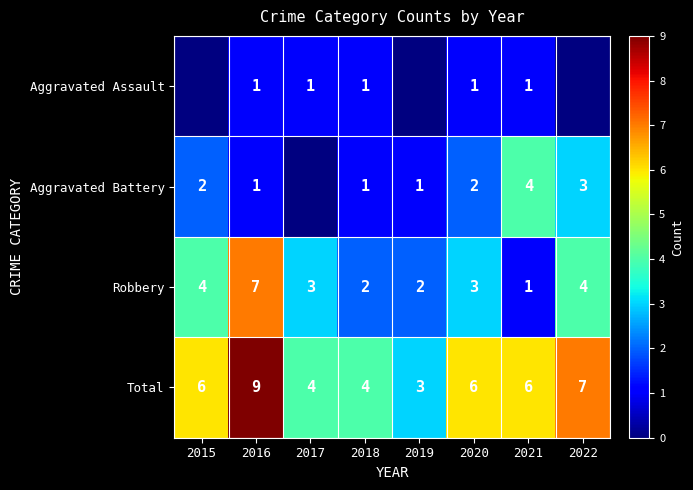

Which category has the lowest value in the Robbery series?

2021